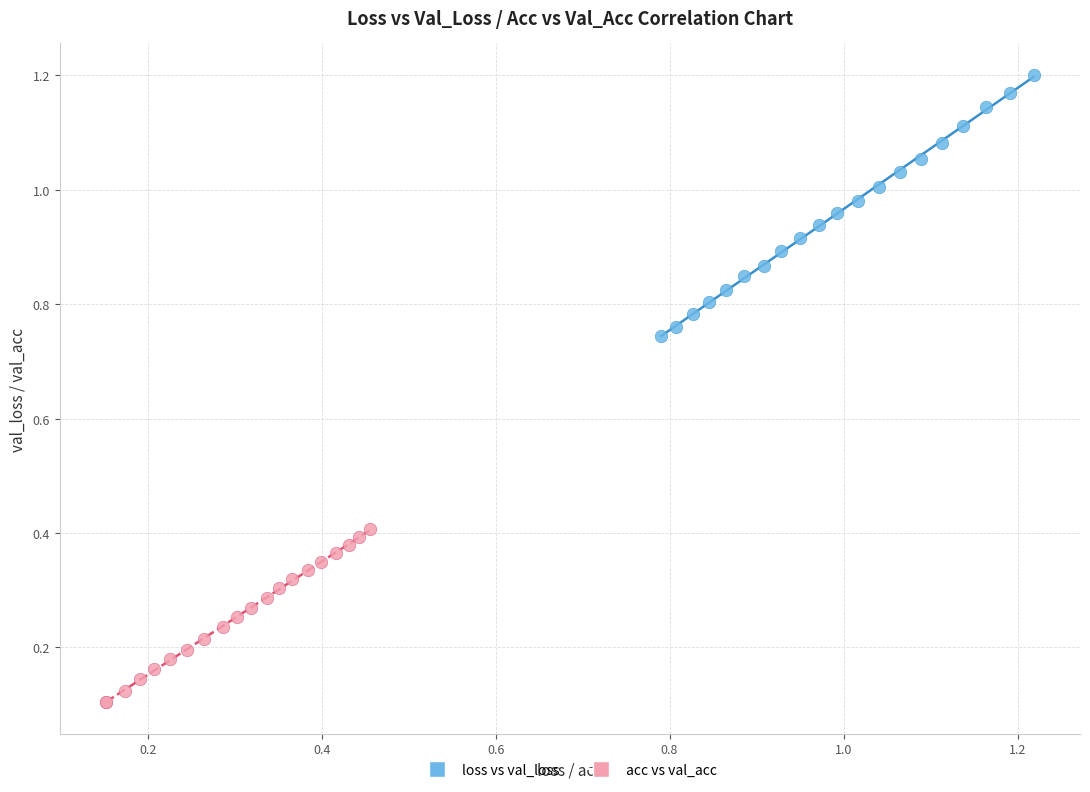

Which series reaches the maximum Y coordinate?

loss vs val_loss